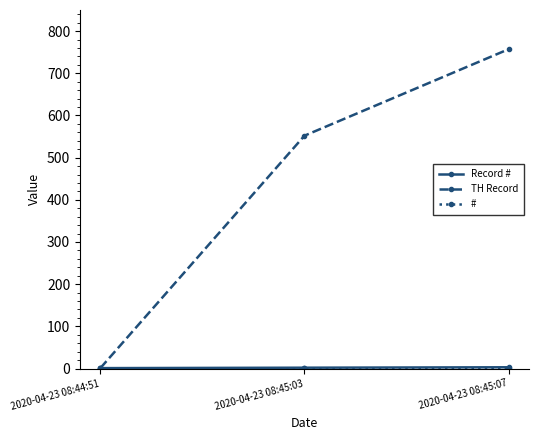

At which category is the sum across all series the highest?

2020-04-23 08:45:07